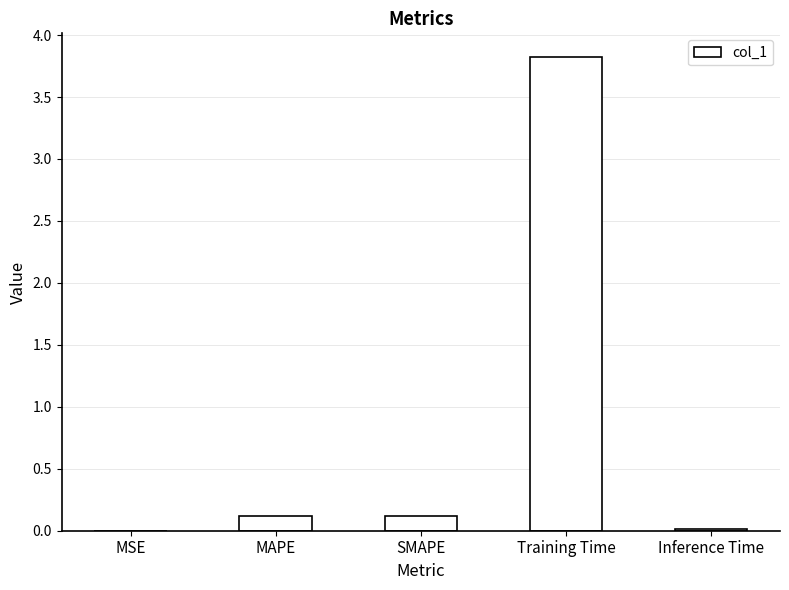

Which category has the highest value across all series?

Training Time